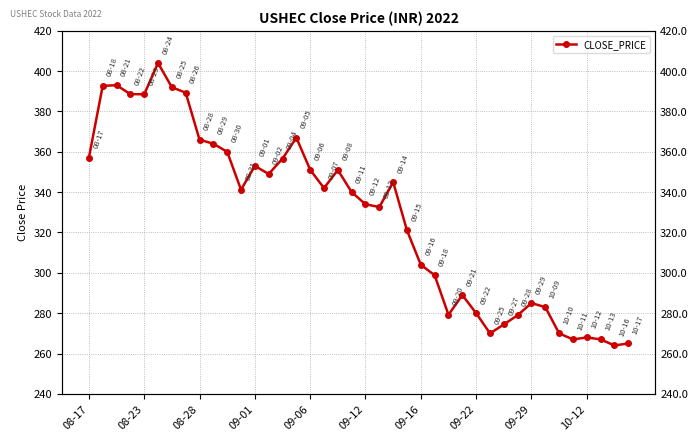

How many values exceed 341?

20